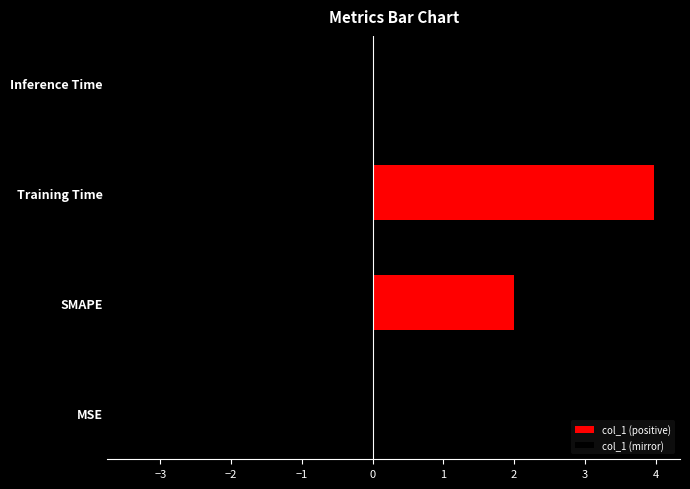

What is the difference between the maximum and minimum values in the col_1 (positive) series?

4.0